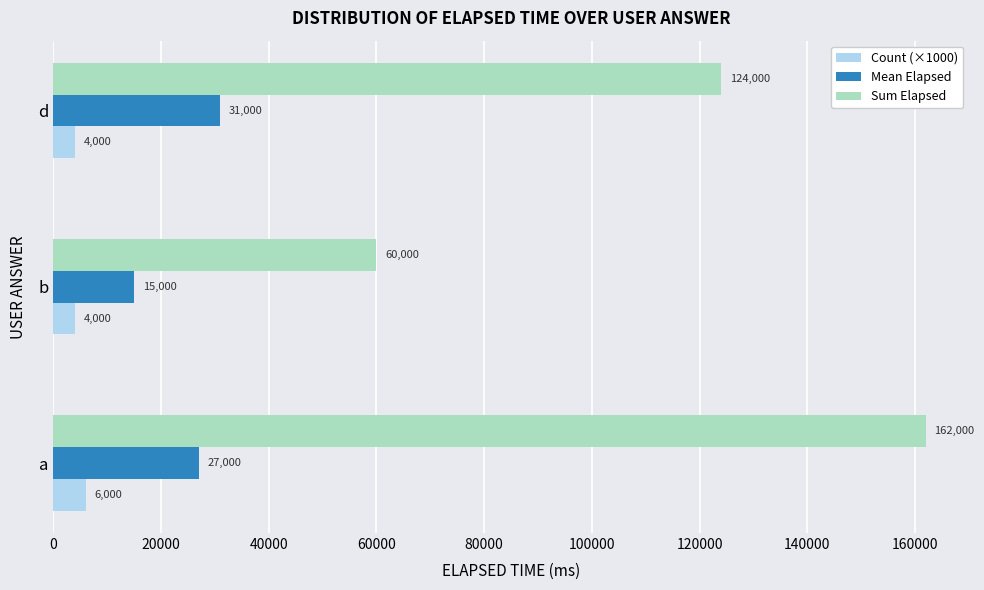

At how many categories does at least one series exceed 120571?

2